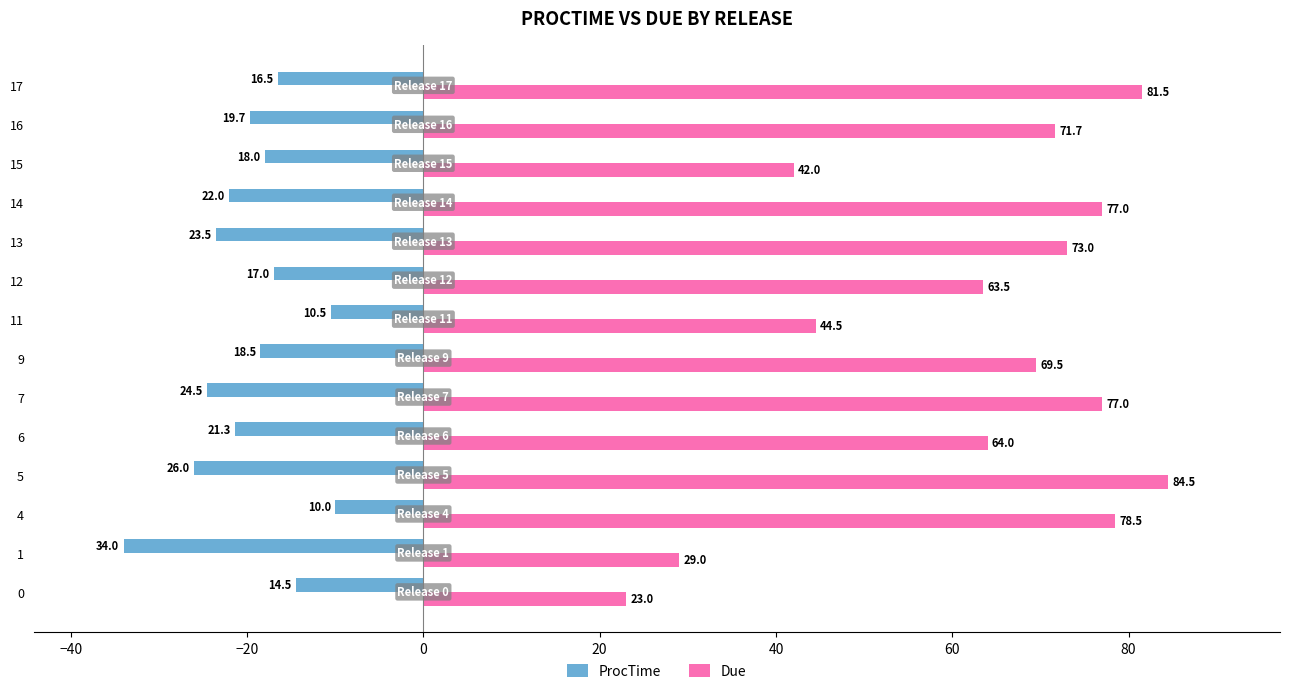

What is the maximum value for ProcTime?

-10.0